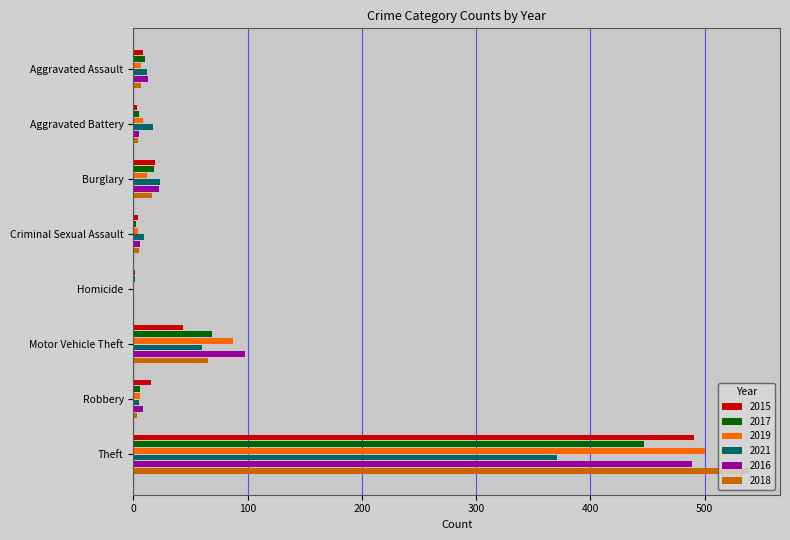

Is it true that 2016 equals -309 at Homicide?

False